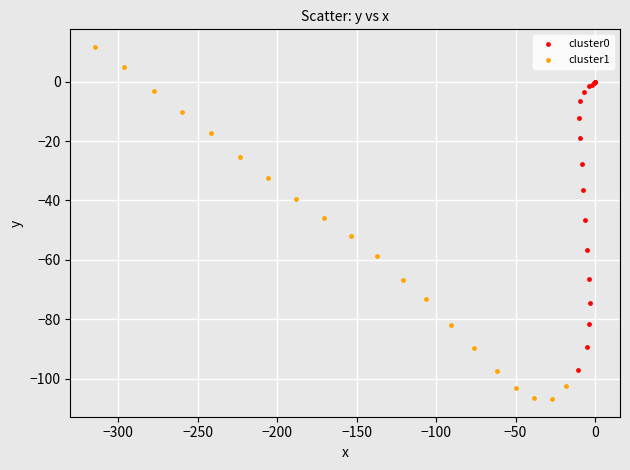

Which series has the largest Y range (max minus min)?

cluster1